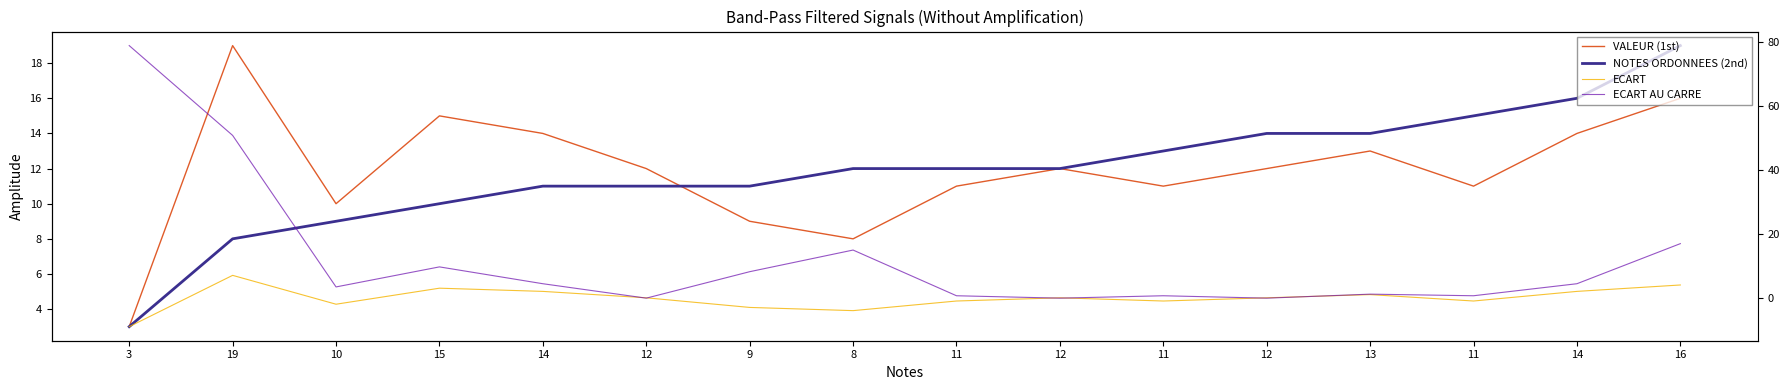

True or false: ECART and VALEUR (1st) cross at least once.

False